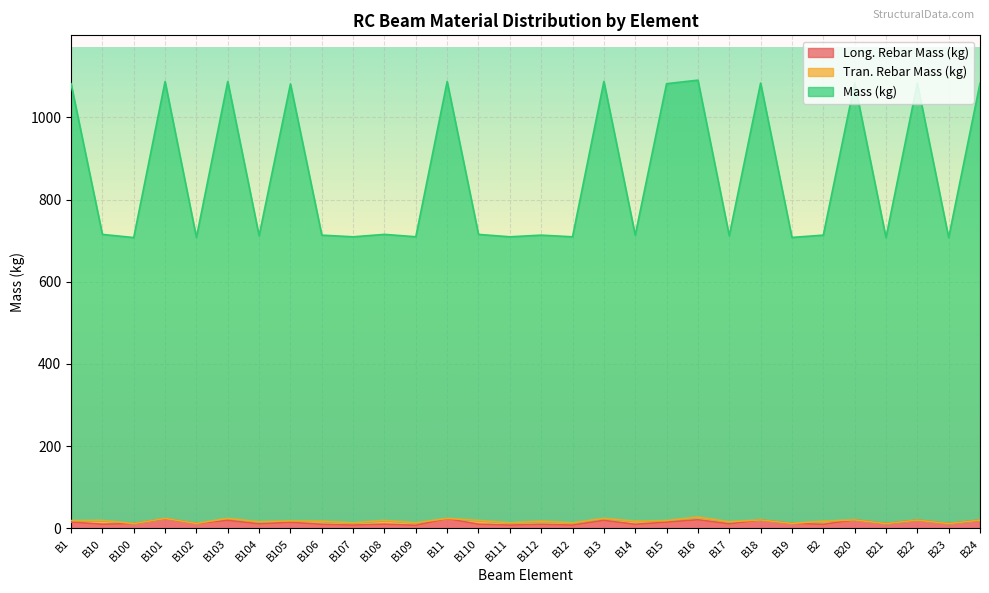

Does the chart display data point markers on the line(s)?

No